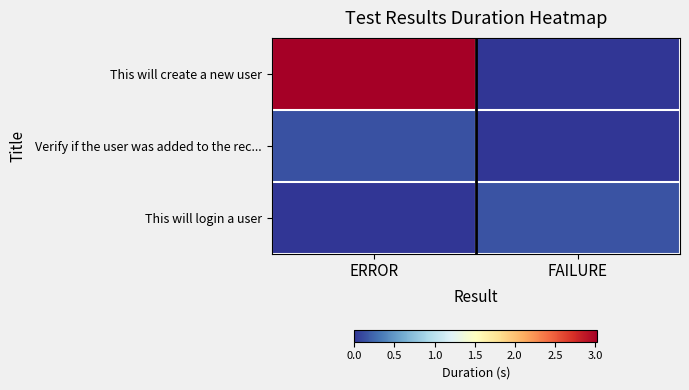

Reading right to left, transcribe all the data shown in this chart.

This will create a new user: FAILURE=0.0	ERROR=3.0
Verify if the user was added to the rec...: FAILURE=0.0	ERROR=0.1
This will login a user: FAILURE=0.1	ERROR=0.0